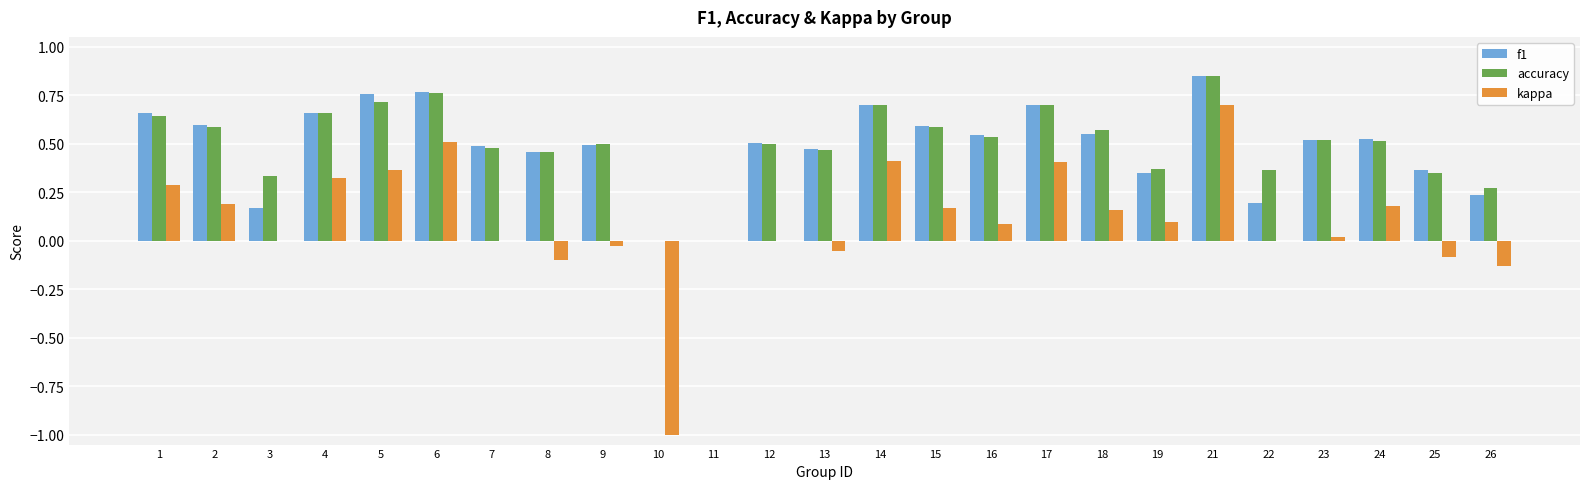

How many distinct data groups are displayed?

3